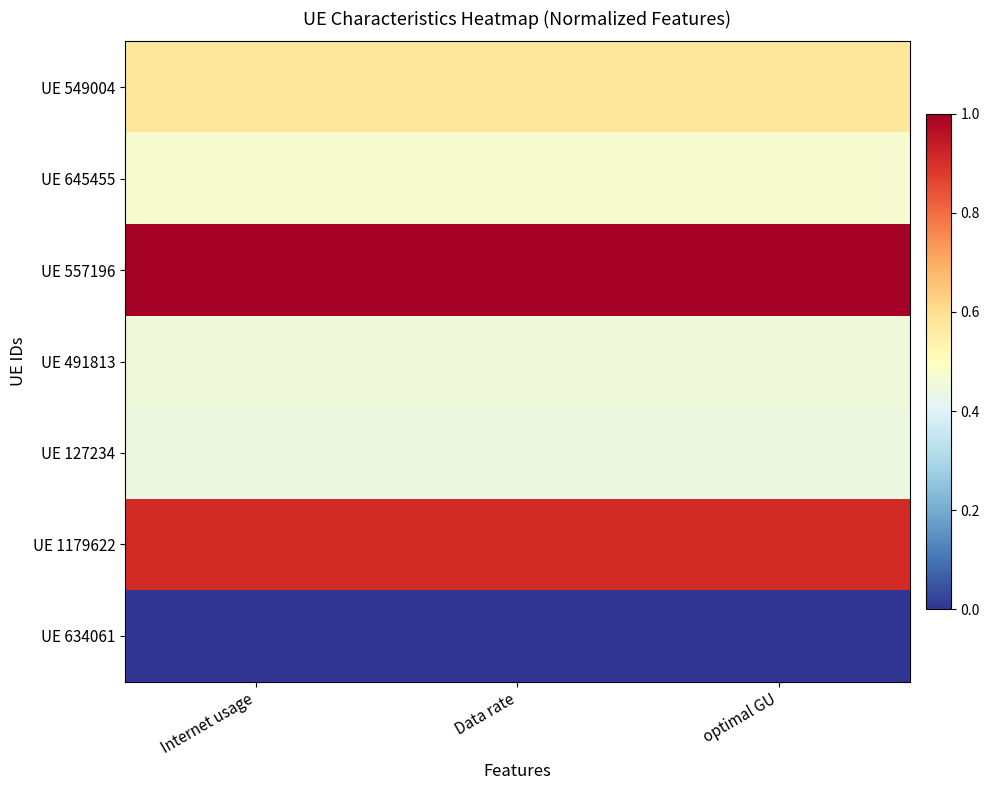

Reading left to right, transcribe all the data shown in this chart.

UE 549004: Internet usage=0.6	Data rate=0.6	optimal GU=0.6
UE 645455: Internet usage=0.5	Data rate=0.5	optimal GU=0.5
UE 557196: Internet usage=1.0	Data rate=1.0	optimal GU=1.0
UE 491813: Internet usage=0.5	Data rate=0.5	optimal GU=0.5
UE 127234: Internet usage=0.4	Data rate=0.4	optimal GU=0.4
UE 1179622: Internet usage=0.9	Data rate=0.9	optimal GU=0.9
UE 634061: Internet usage=0.0	Data rate=0.0	optimal GU=0.0